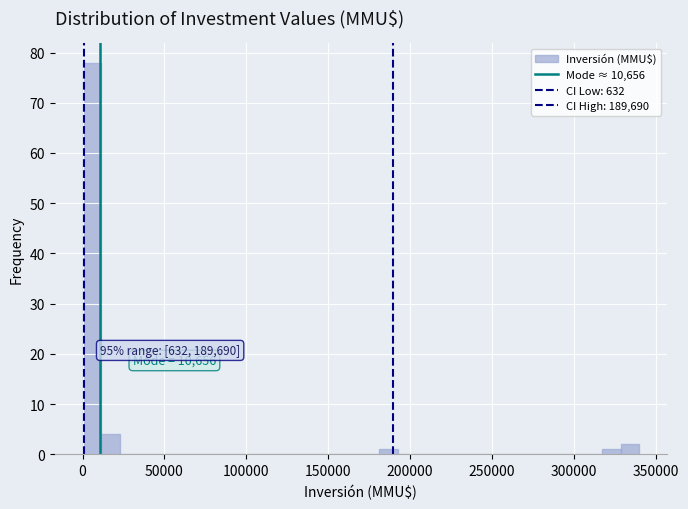

Around what value on the x-axis is the tallest bar? Give the approximate position of its centre, as read against the axis.

5000